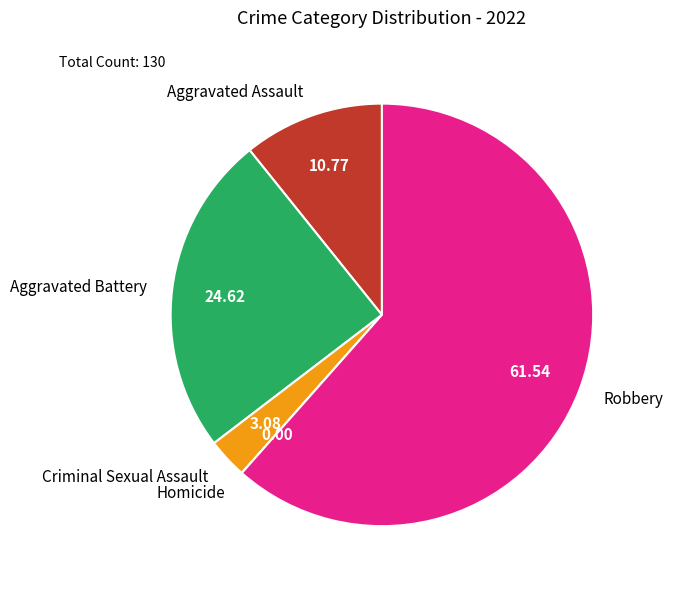

Which has a higher value, Aggravated Assault or Aggravated Battery?

Aggravated Battery